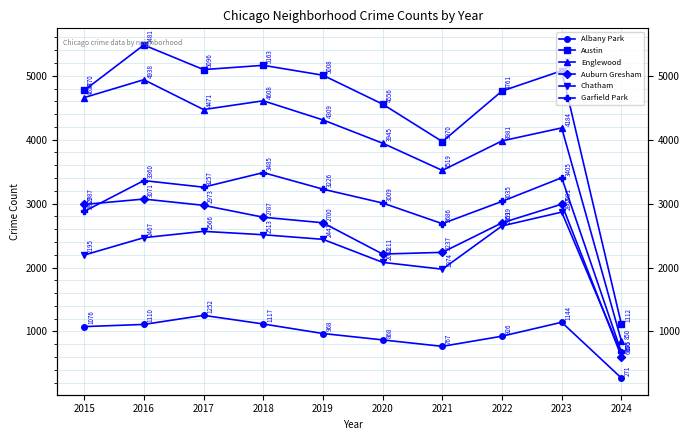

Which has a higher value, 2020 or 2017?

2017